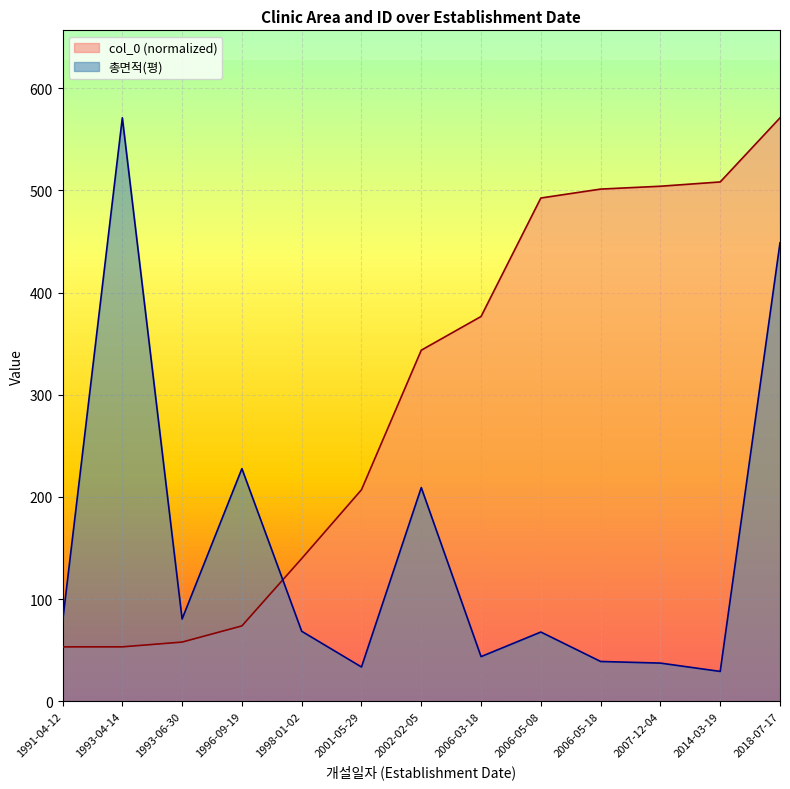

Where does the 총면적(평) series first go above 68?

1991-04-12